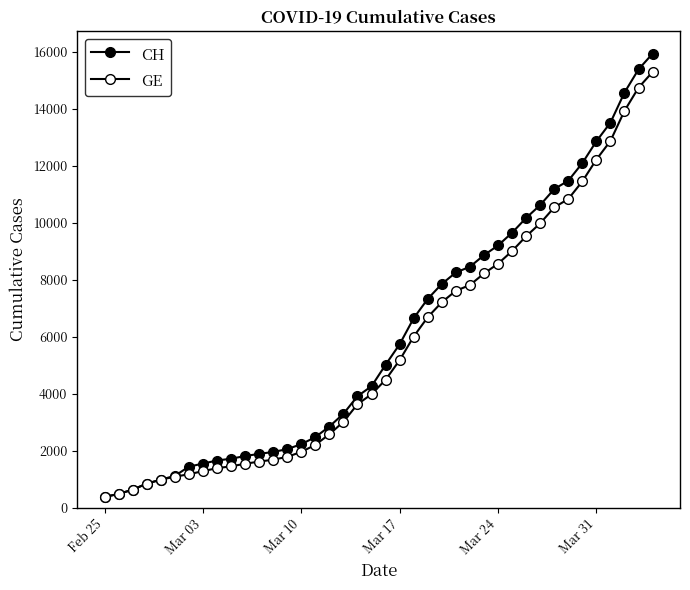

At how many categories does at least one series exceed 13839?

3